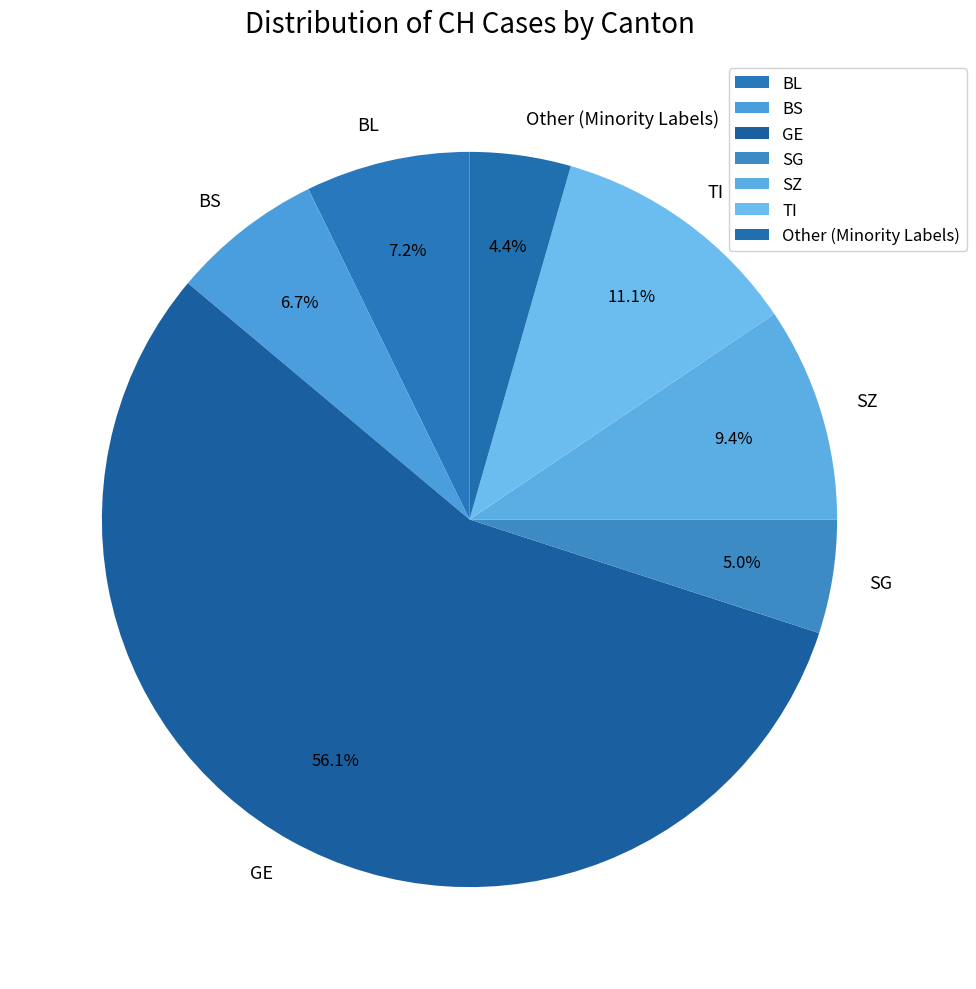

Rank the categories by value from lowest to highest.

Other (Minority Labels), SG, BS, BL, SZ, TI, GE